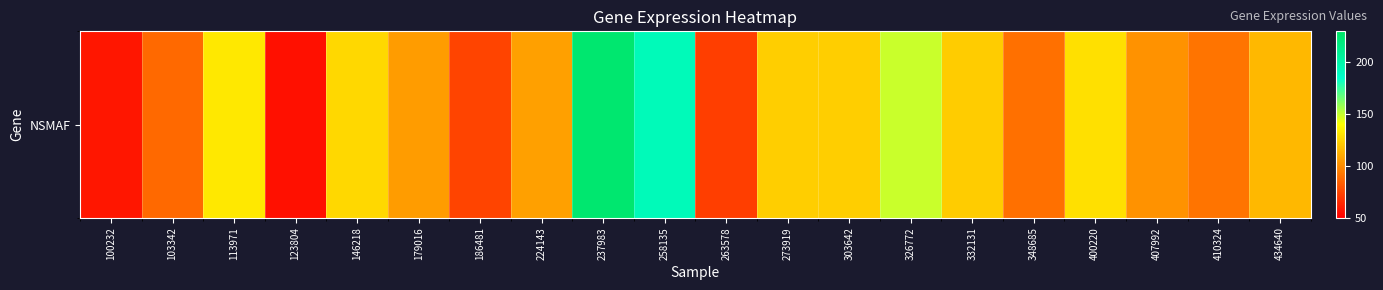

Approximately how many times larger is the value at 146218 compared to 332131?

1.0